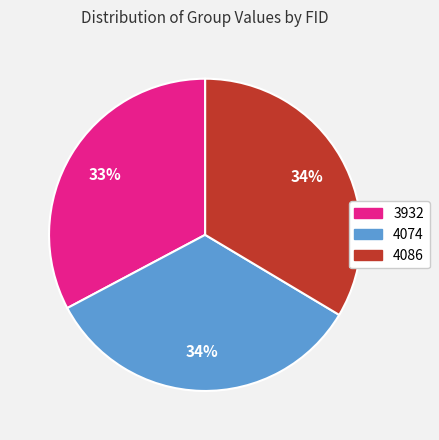

To the nearest percent, what is the combined percentage of 4086 and 4074?

67%